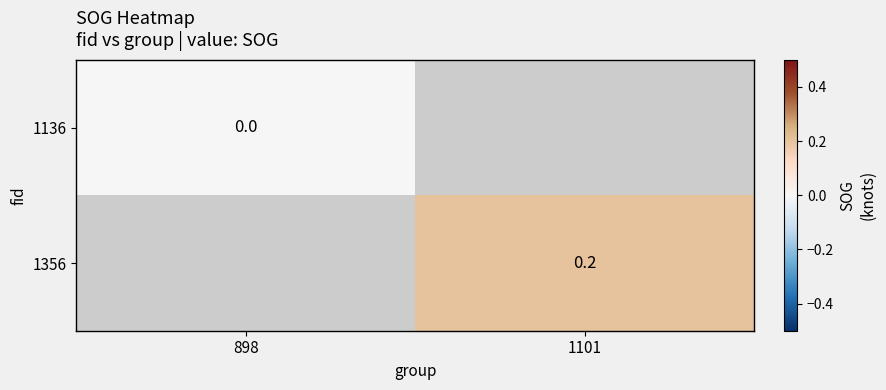

What is the greatest value displayed?

0.2